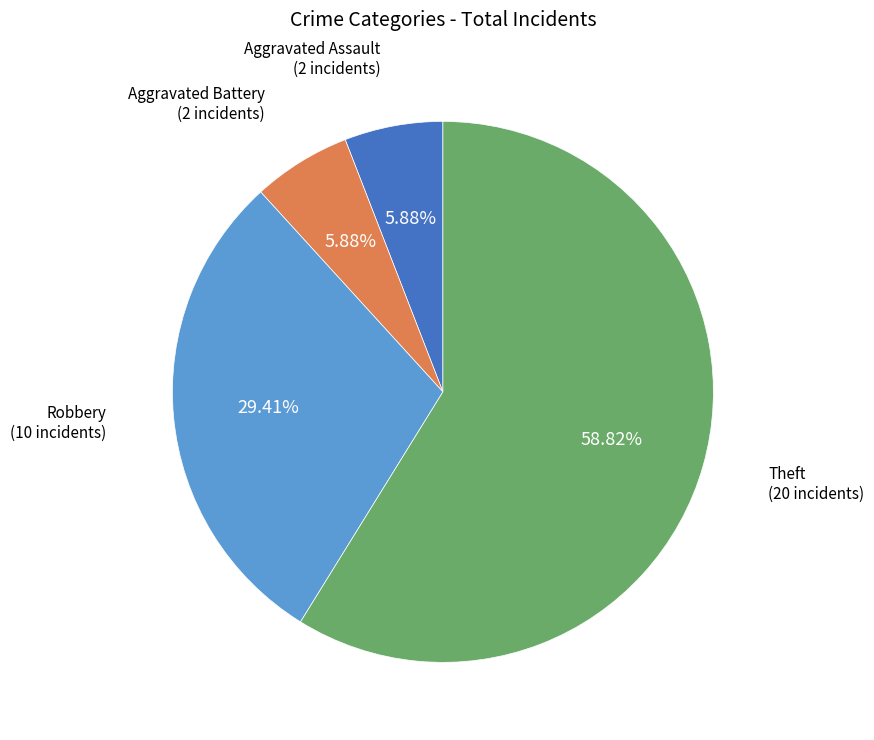

What is the largest slice in the pie chart?

Theft